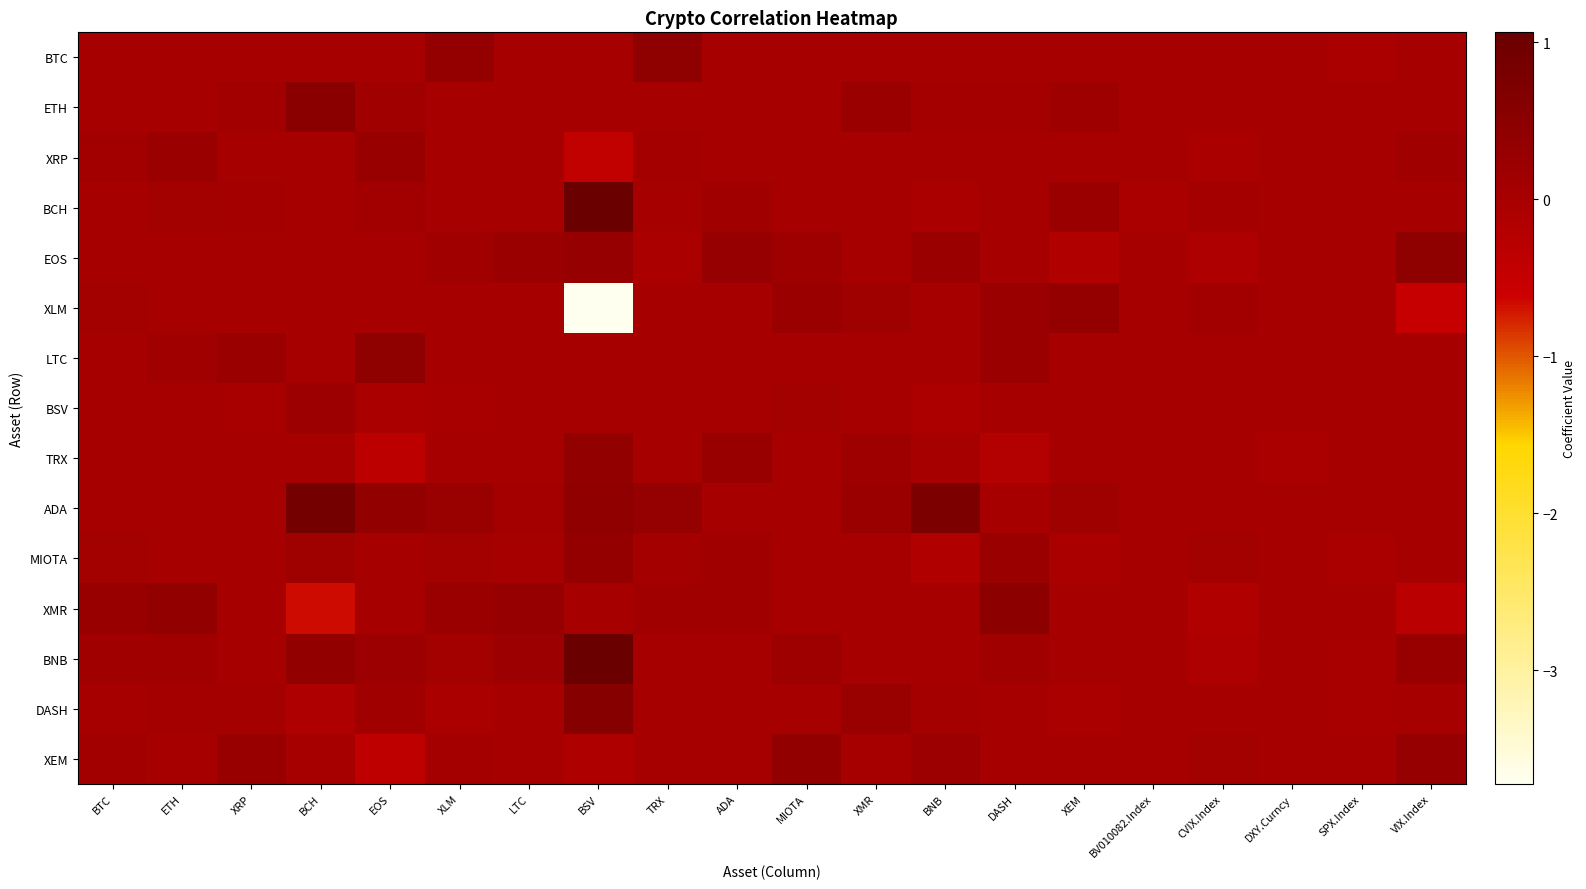

Rank the series at DXY.Curncy from lowest to highest value.

TRX, BTC, ETH, XRP, EOS, XLM, LTC, ADA, MIOTA, XMR, BNB, BCH, DASH, BSV, XEM